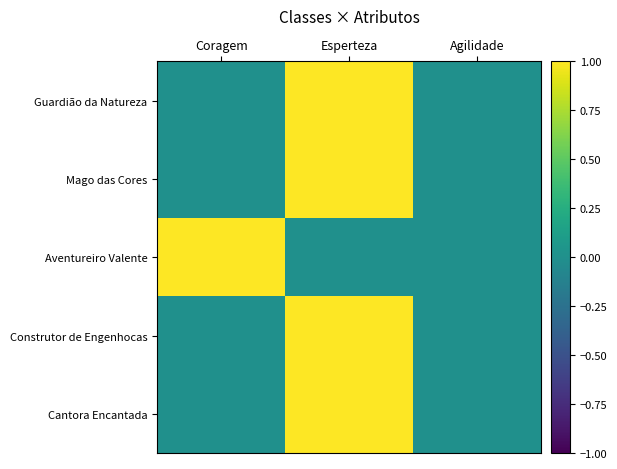

Reading left to right, transcribe all the data shown in this chart.

Guardião da Natureza: Coragem=0	Esperteza=1	Agilidade=0
Mago das Cores: Coragem=0	Esperteza=1	Agilidade=0
Aventureiro Valente: Coragem=1	Esperteza=0	Agilidade=0
Construtor de Engenhocas: Coragem=0	Esperteza=1	Agilidade=0
Cantora Encantada: Coragem=0	Esperteza=1	Agilidade=0